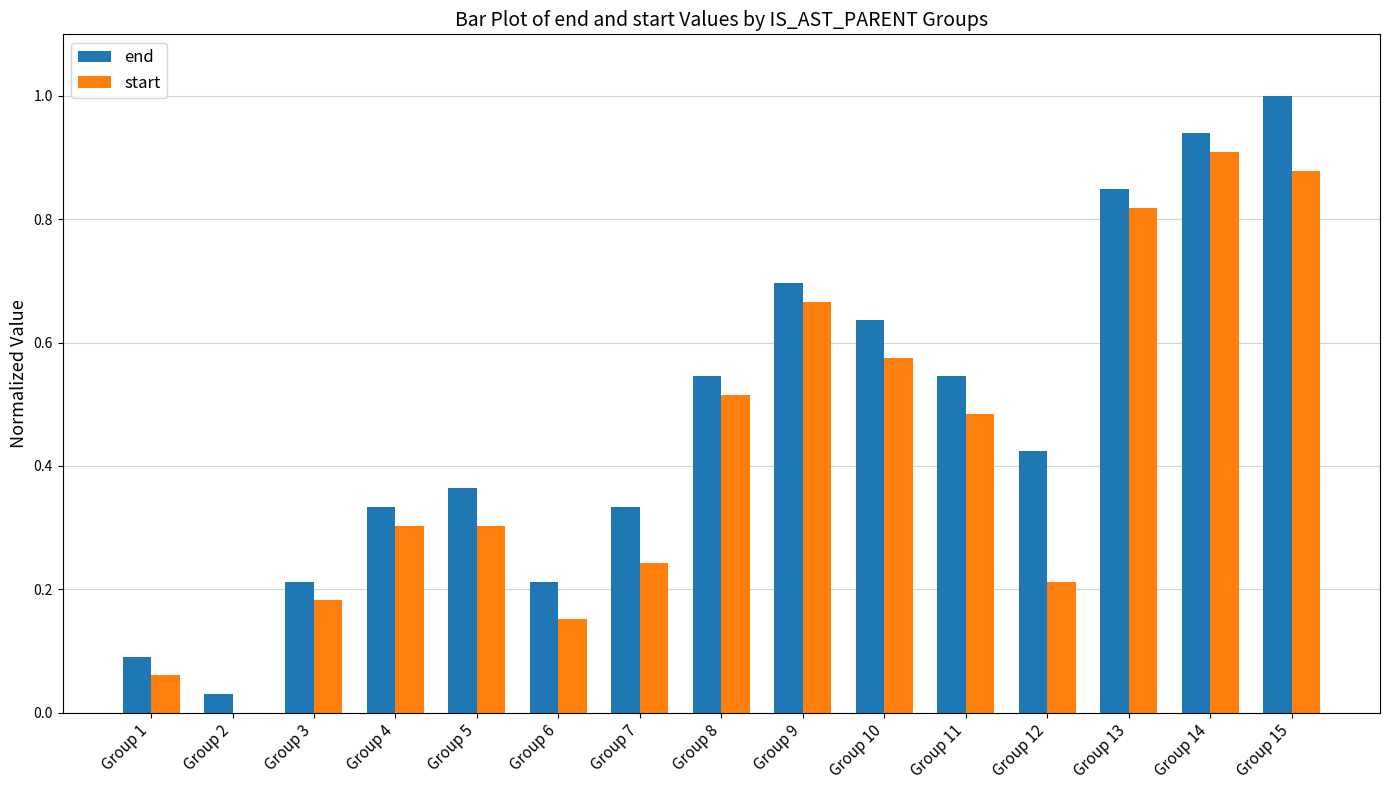

Is it true that start equals 0.7 at Group 8?

False